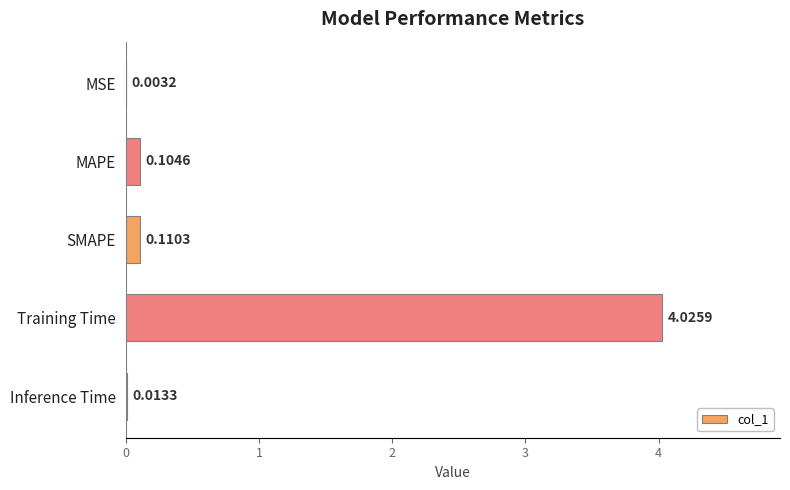

Which category has the highest value across all series?

Training Time